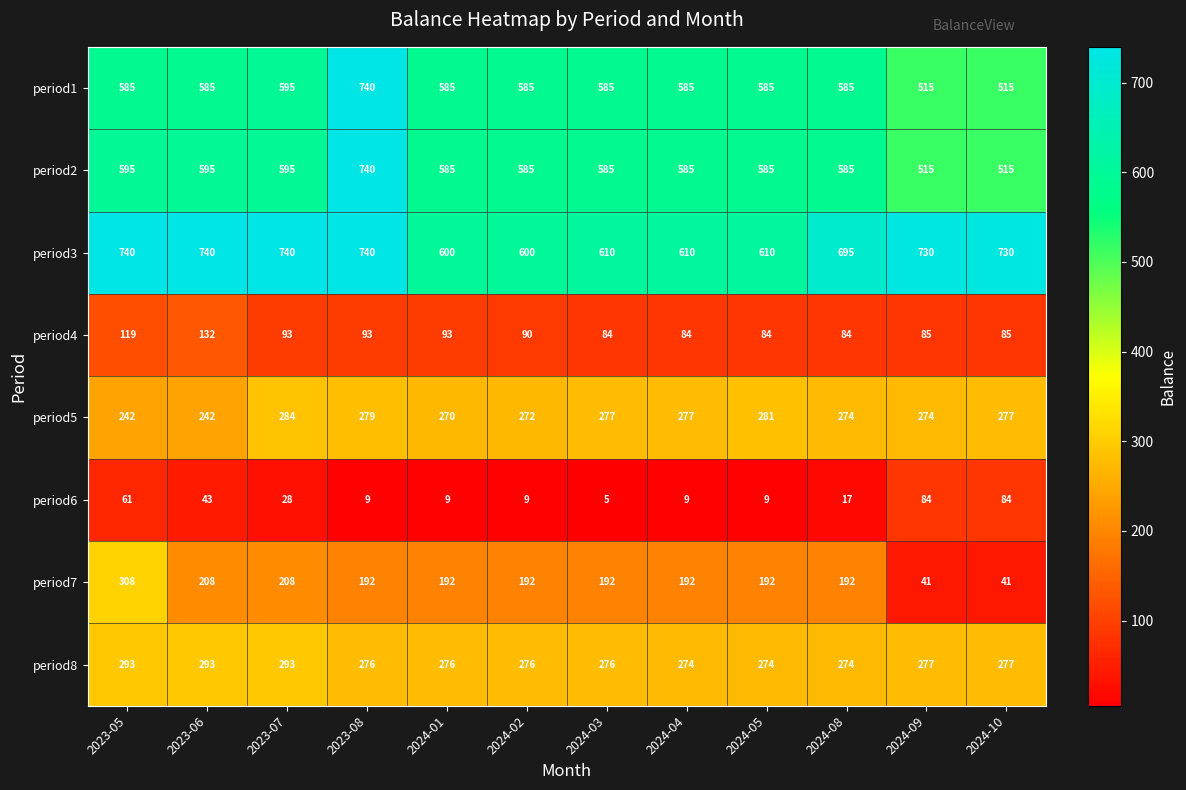

What is the total value across all series at 2024-02?

2609